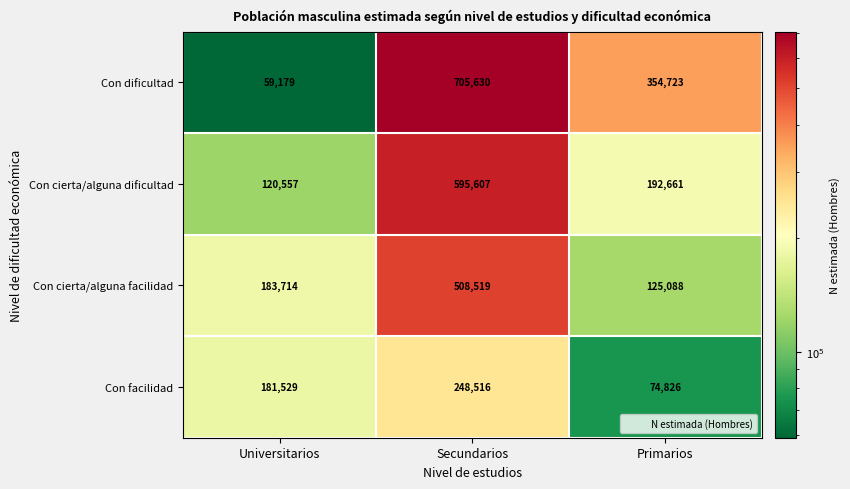

Reading left to right, extract all data points from this chart.

Con dificultad: Universitarios=59179	Secundarios=705630	Primarios=354723
Con cierta/alguna dificultad: Universitarios=120557	Secundarios=595607	Primarios=192661
Con cierta/alguna facilidad: Universitarios=183714	Secundarios=508519	Primarios=125088
Con facilidad: Universitarios=181529	Secundarios=248516	Primarios=74826